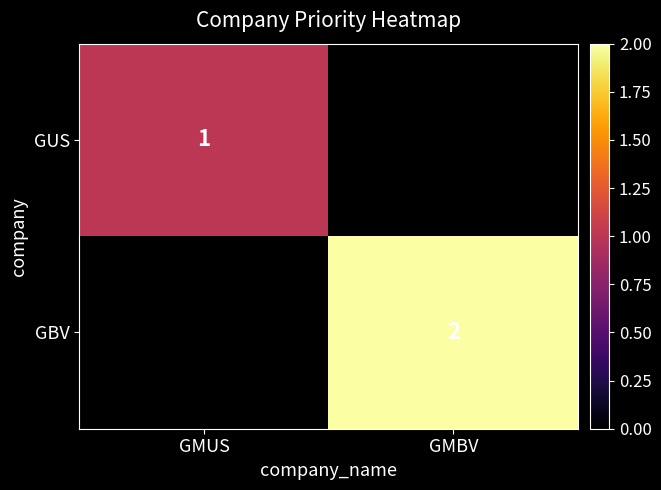

True or false: GUS has a value of 0 at GMUS.

False